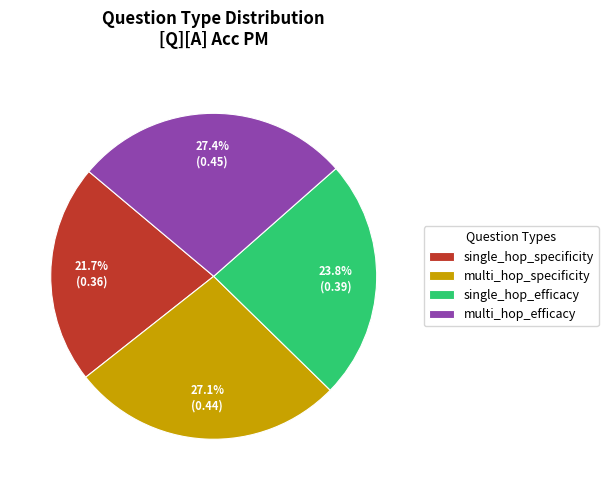

Which slice is the smallest?

single_hop_specificity